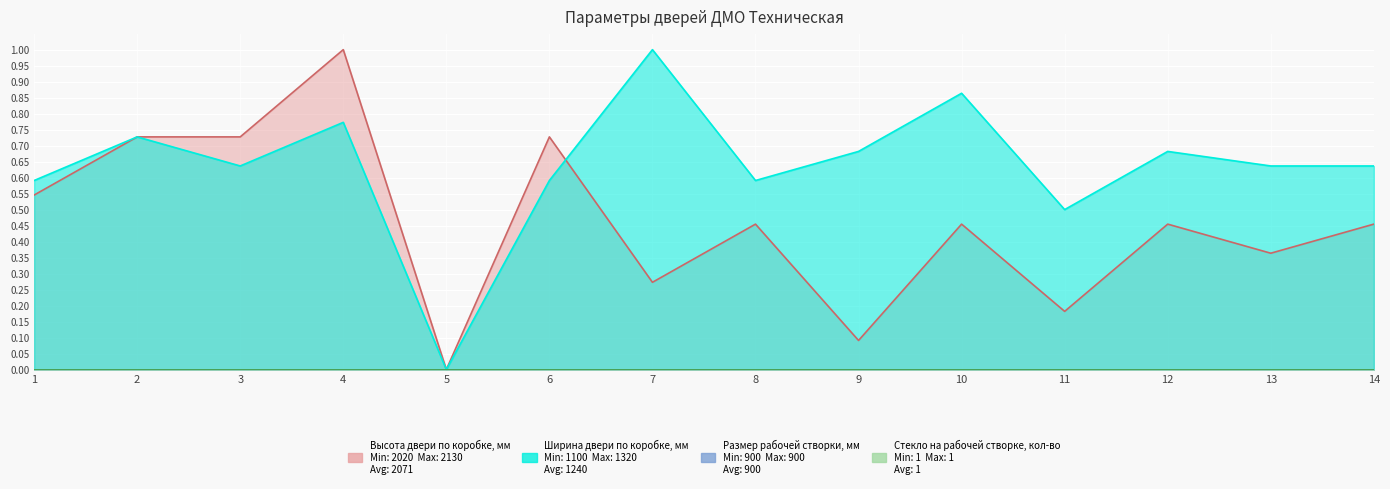

Reading left to right, transcribe all the data shown in this chart.

Высота двери по коробке, мм: 1=0.5	2=0.7	3=0.7	4=1.0	5=0.0	6=0.7	7=0.3	8=0.5	9=0.1	10=0.5	11=0.2	12=0.5	13=0.4	14=0.5
Ширина двери по коробке, мм: 1=0.6	2=0.7	3=0.6	4=0.8	5=0.0	6=0.6	7=1.0	8=0.6	9=0.7	10=0.9	11=0.5	12=0.7	13=0.6	14=0.6